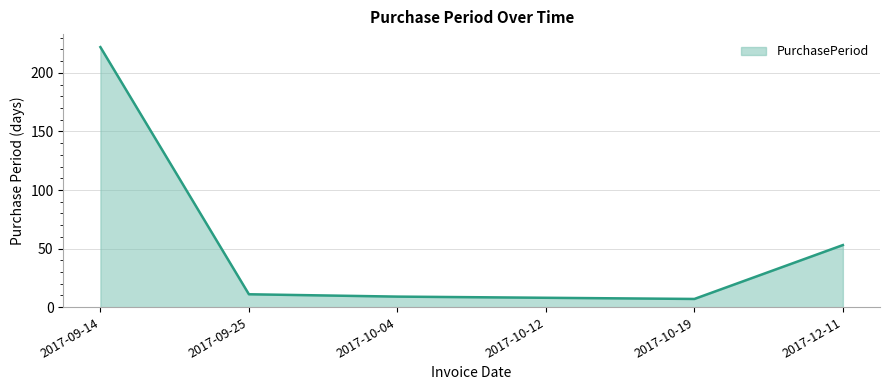

How many lines are shown in the chart?

1